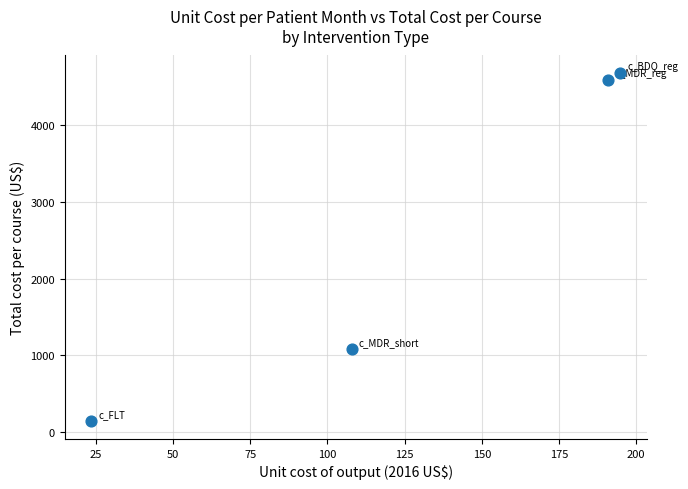

What is the average X value?

129.3